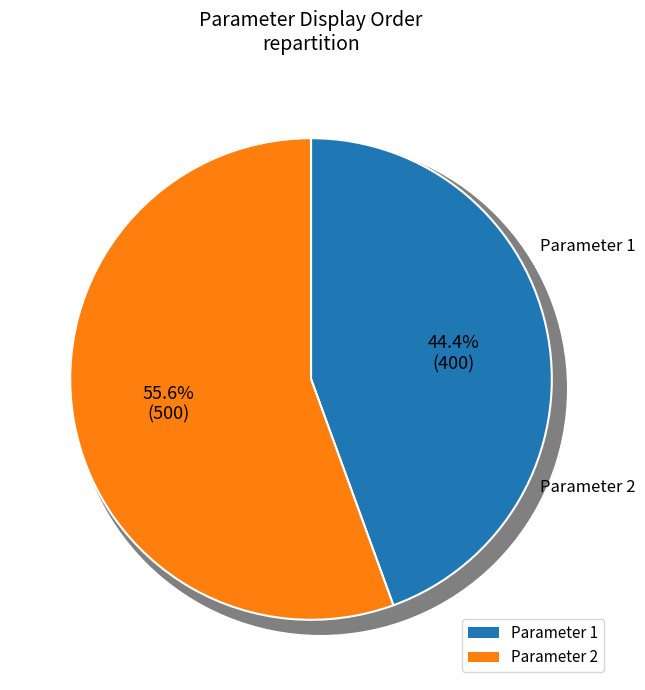

How many slices are in this pie chart?

2